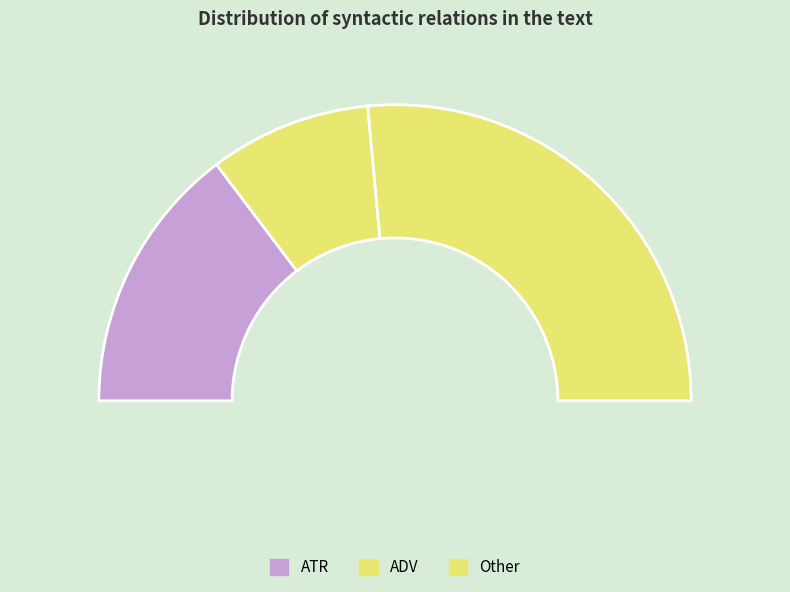

Is SBJ the majority of the pie?

No